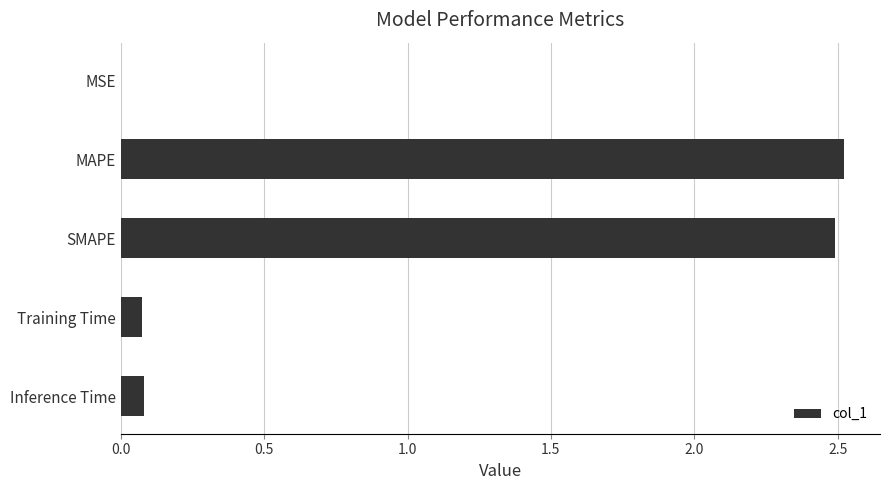

What is the sum of all values?

5.2